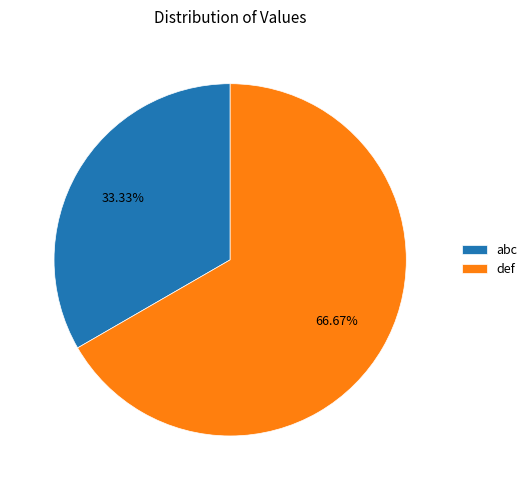

Count the number of slices in the pie.

2